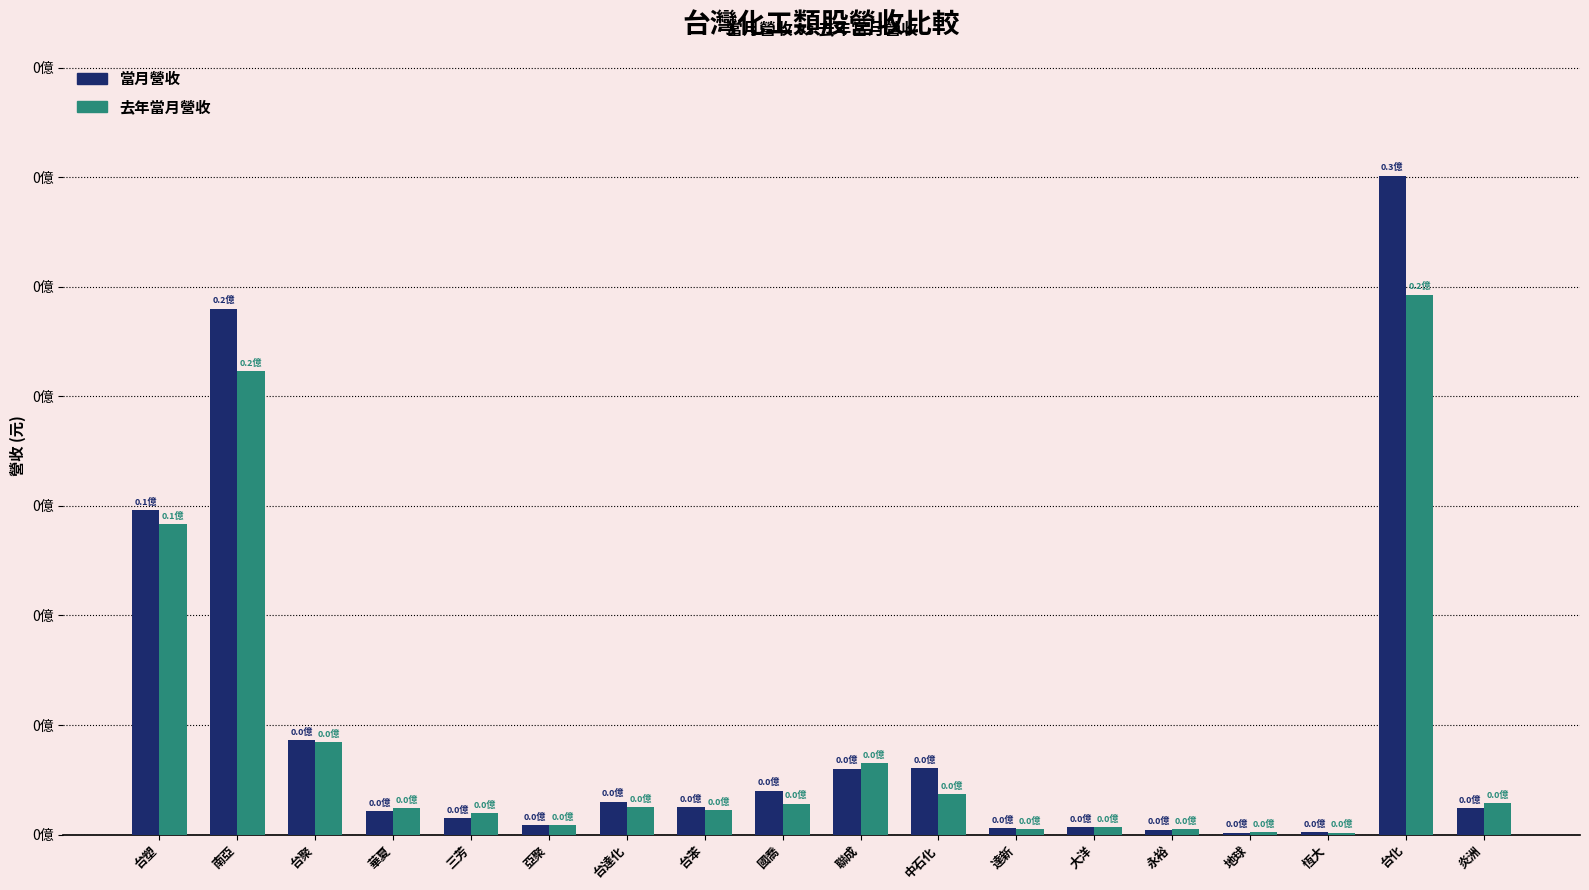

What are all the series names shown in the legend?

當月營收, 去年當月營收